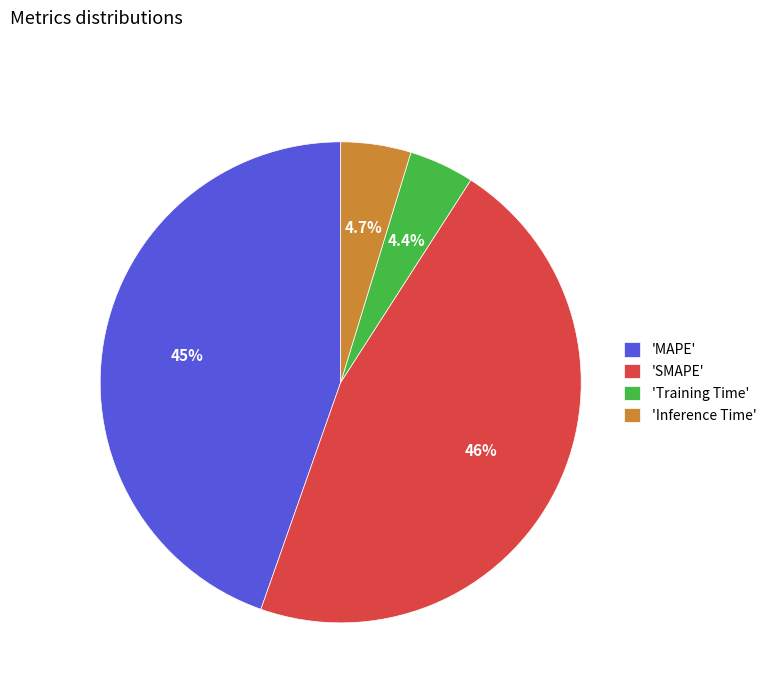

Which slice is the largest?

'SMAPE'